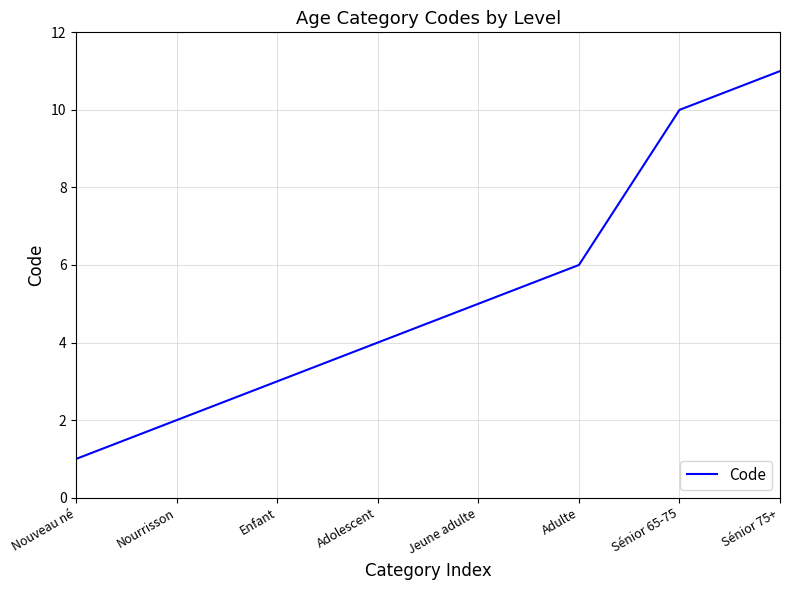

What is the difference between the maximum and minimum values?

10